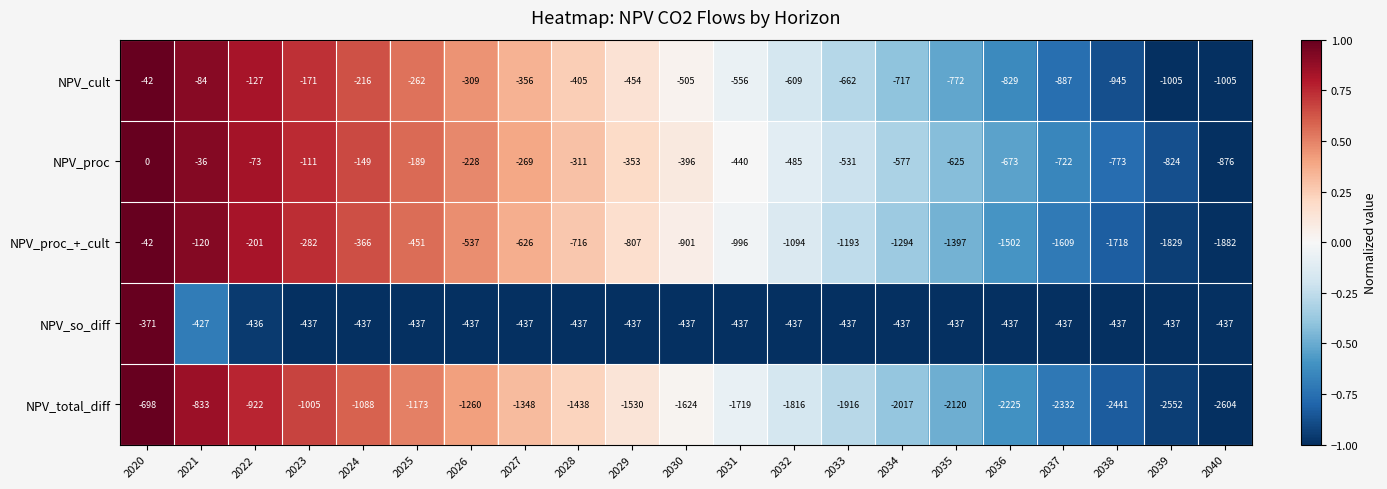

At 2037, list the series in order from largest to smallest.

NPV_so_diff, NPV_proc, NPV_cult, NPV_proc_+_cult, NPV_total_diff